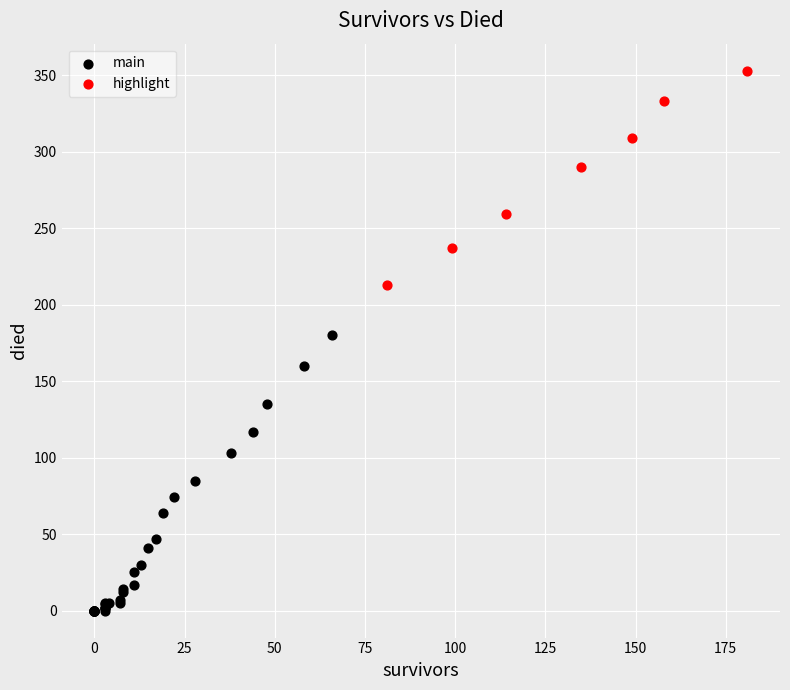

What are all the series names shown in the legend?

main, highlight